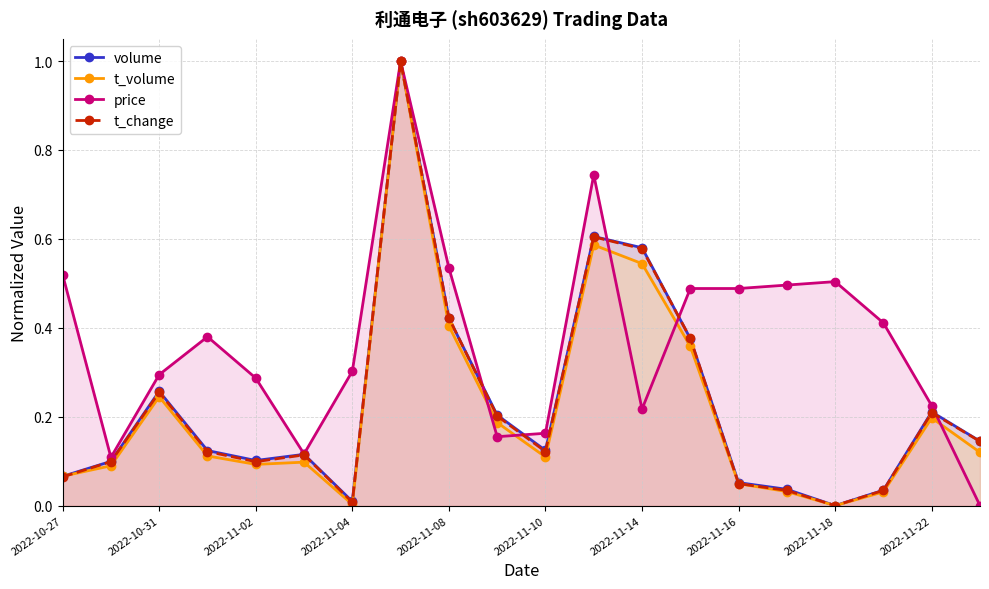

Between 2022-11-02 and 2022-11-18, which series saw the biggest shift?

price